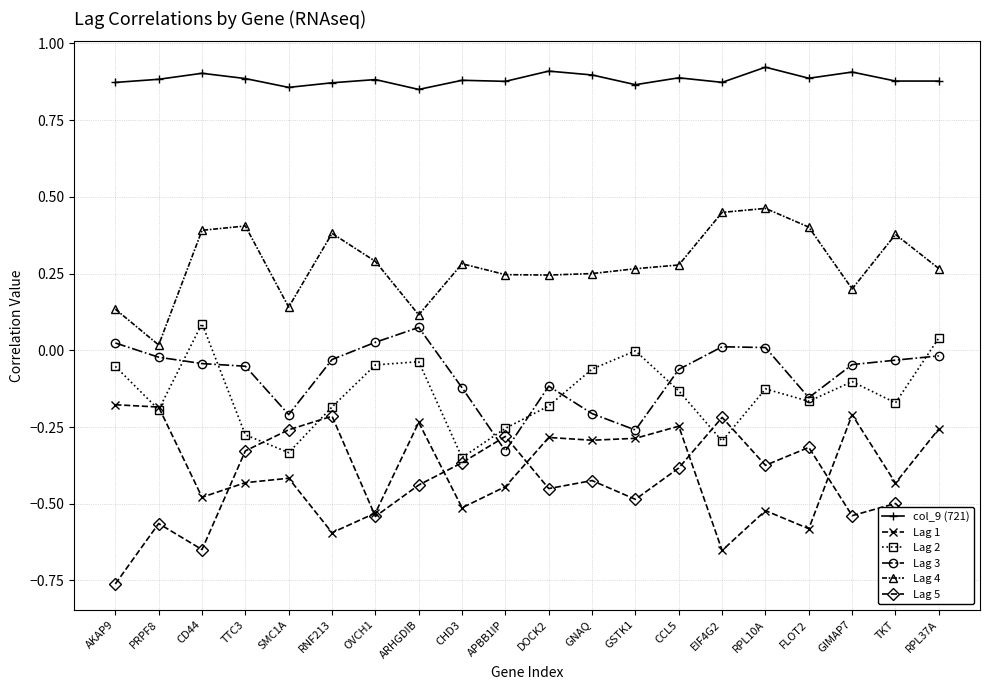

True or false: Lag 2 has more than 0 points higher than both neighbors.

True